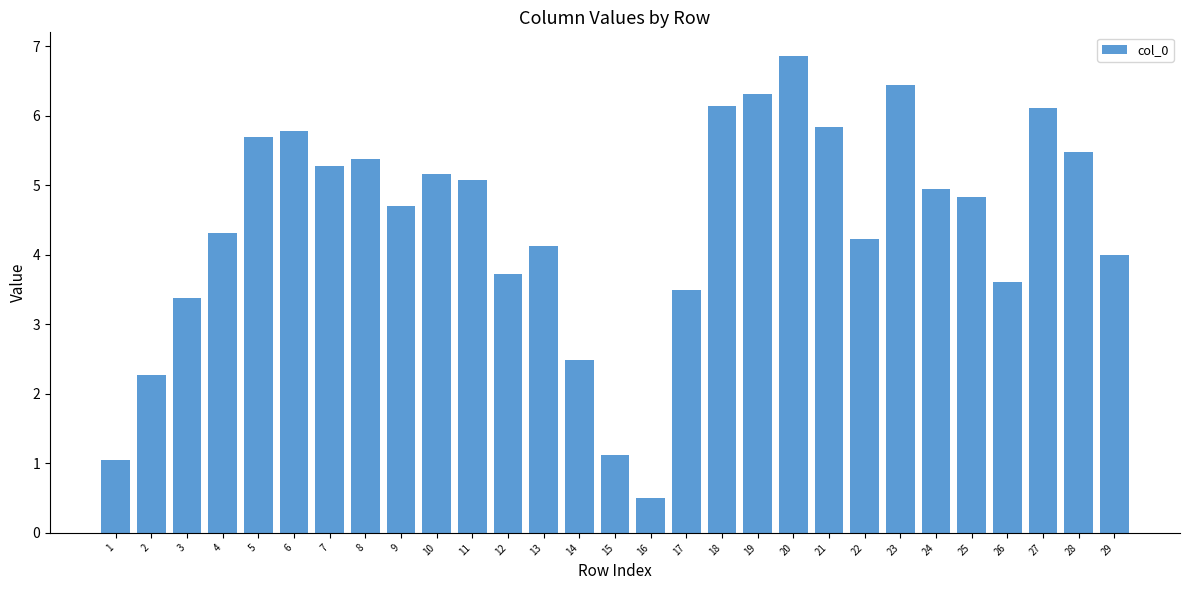

At which label does the data first exceed 4?

4